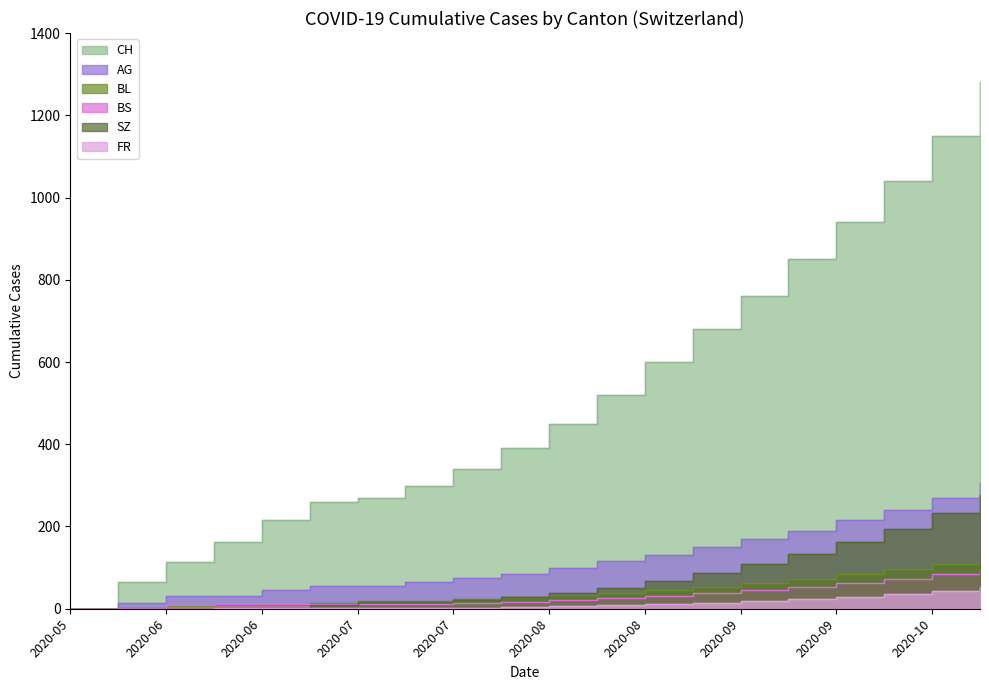

What are all the series names shown in the legend?

CH, AG, BL, BS, SZ, FR